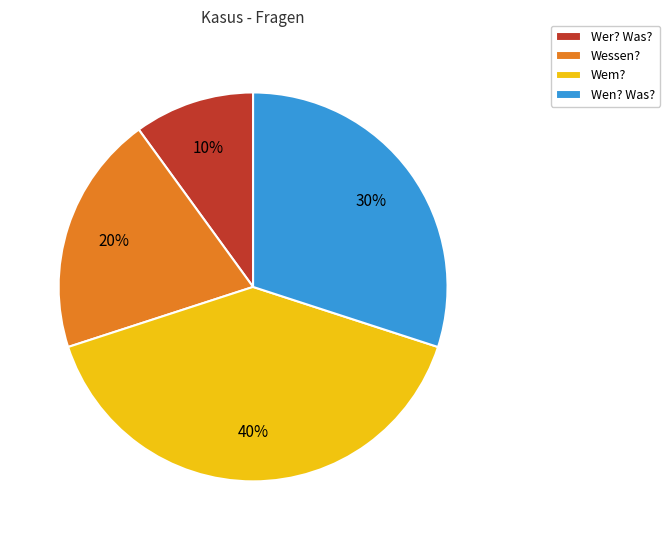

Rank the categories by value from highest to lowest.

Wem?, Wen? Was?, Wessen?, Wer? Was?